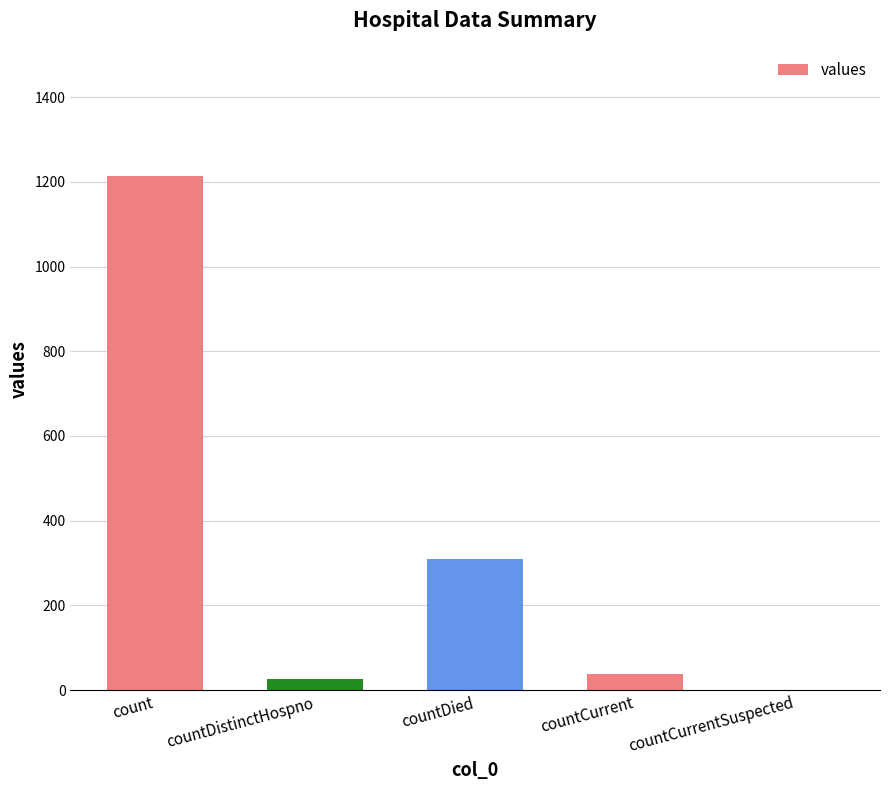

How many positive values are there?

4